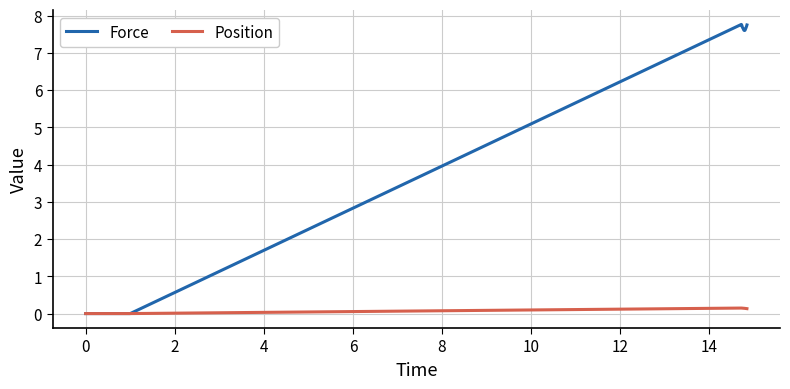

What is the maximum value shown in the chart?

7.8